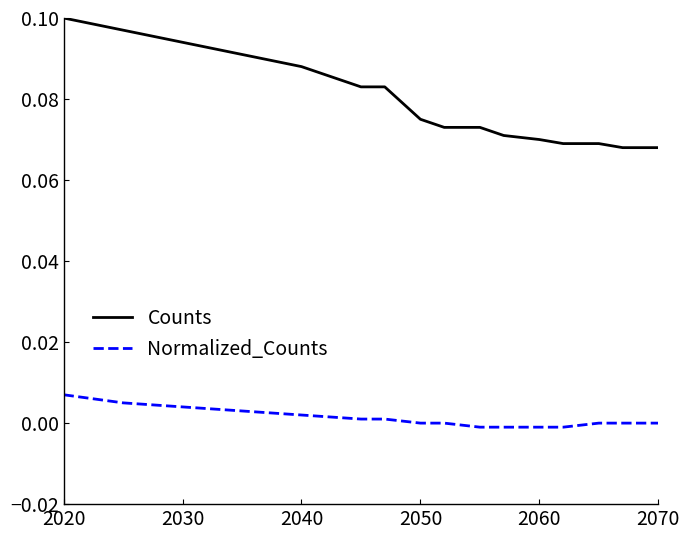

The Normalized_Counts series shows -0.0 at 12. True or false?

False